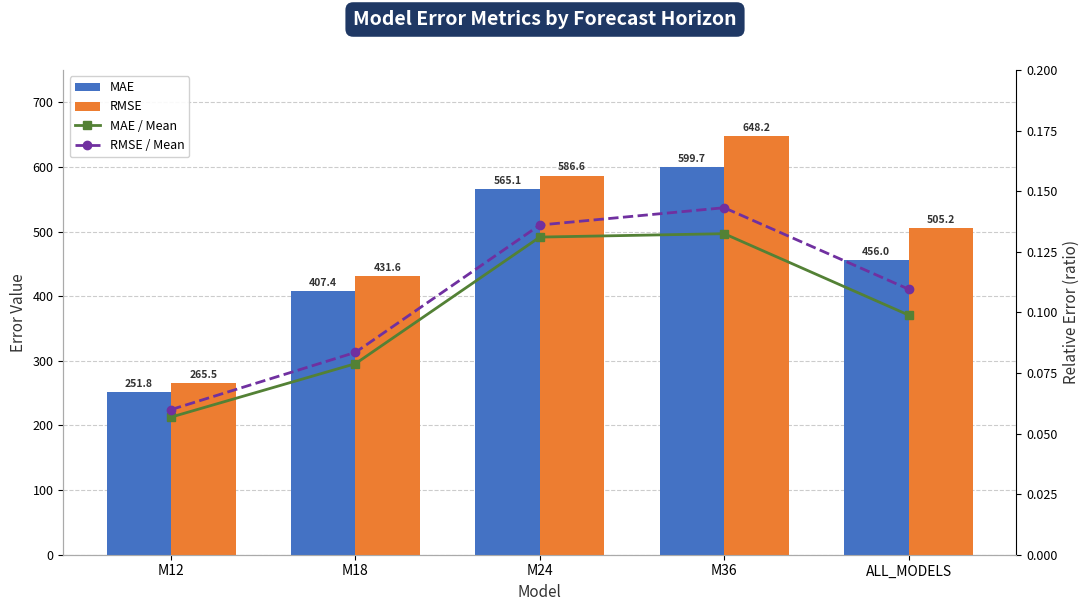

True or false: MAE has a value of 102.4 at M18.

False